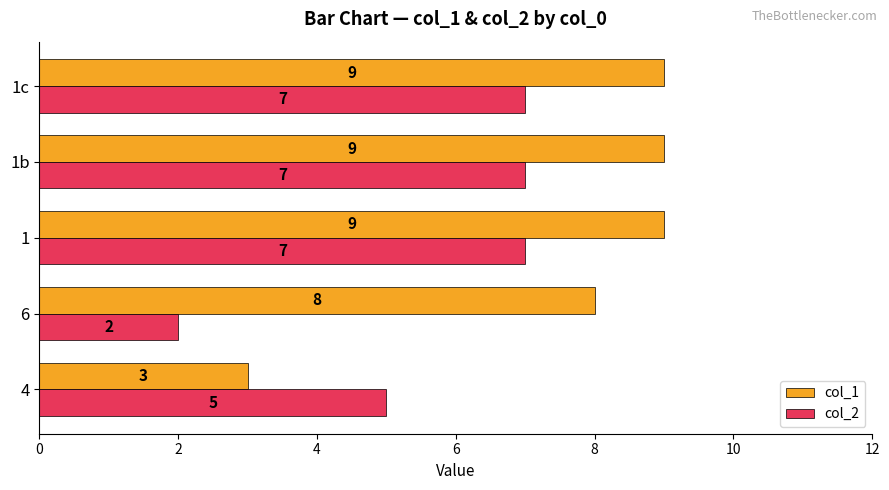

What is the difference between the second highest and minimum values in the col_1 series?

6